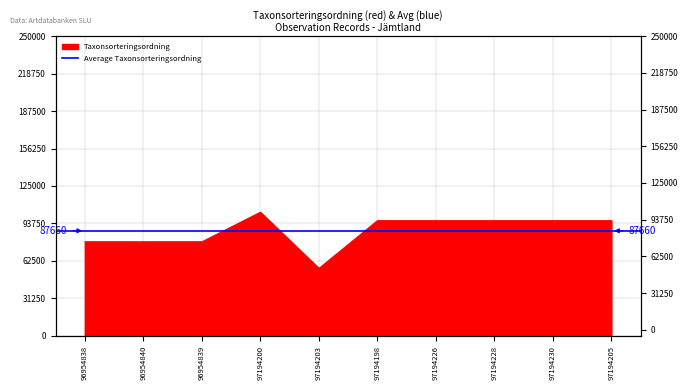

Reading right to left, what are all the values shown in this chart?

96239	96239	96239	96239	96232	56395	103250	78603	78569	78596